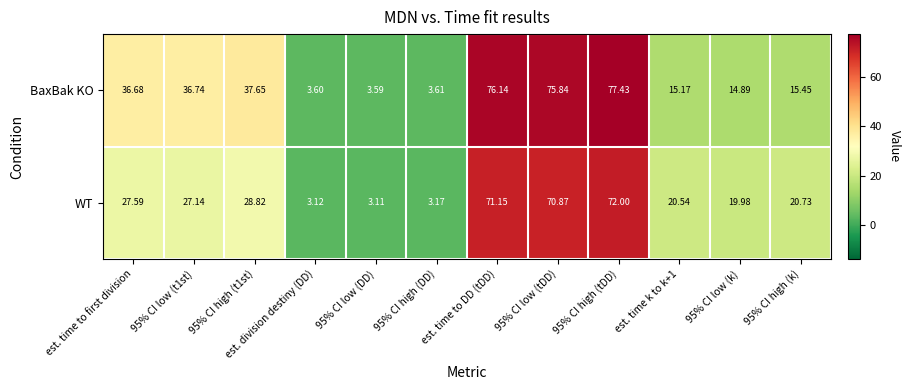

Rank the series by their average value, from lowest to highest.

WT, BaxBak KO